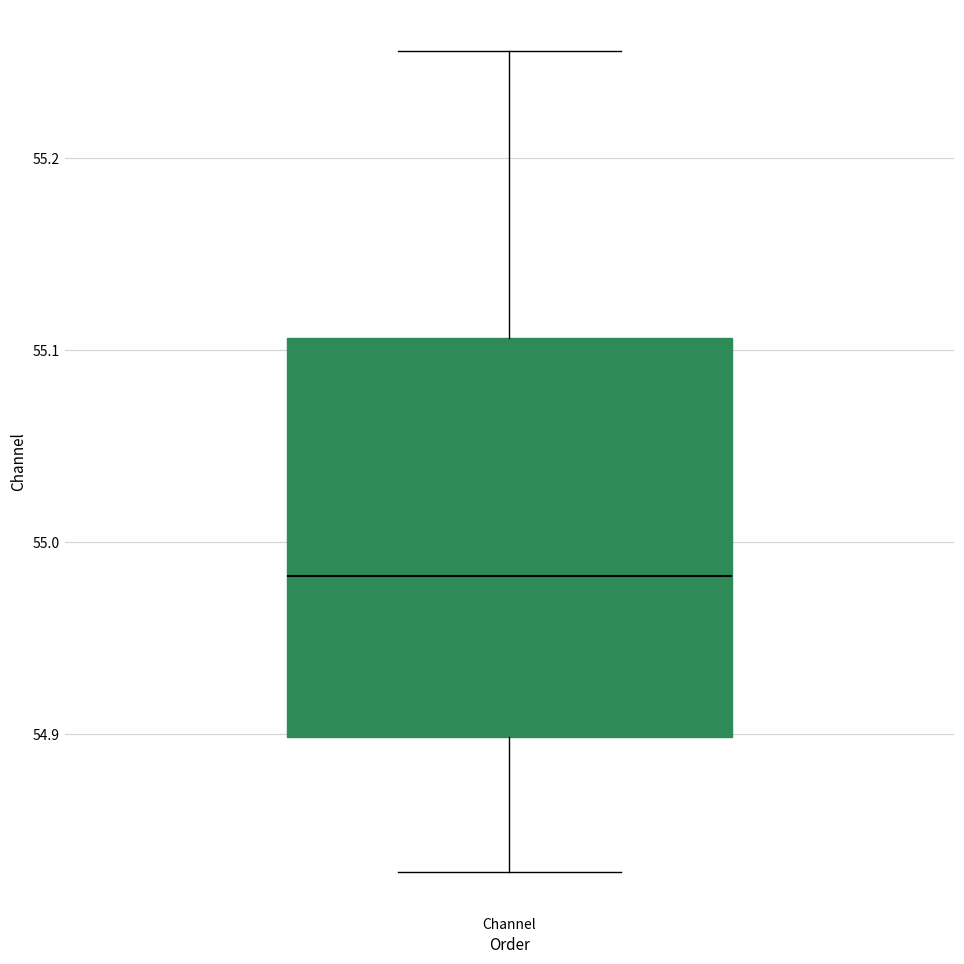

Transcribe this box plot: give where the median line is, the range the box spans, and where the two whiskers end, as read against the y-axis. The values are not printed on the chart, so give them approximately, as read against the axis.

median 54.98, box 54.90 to 55.11, whiskers 54.83 to 55.26